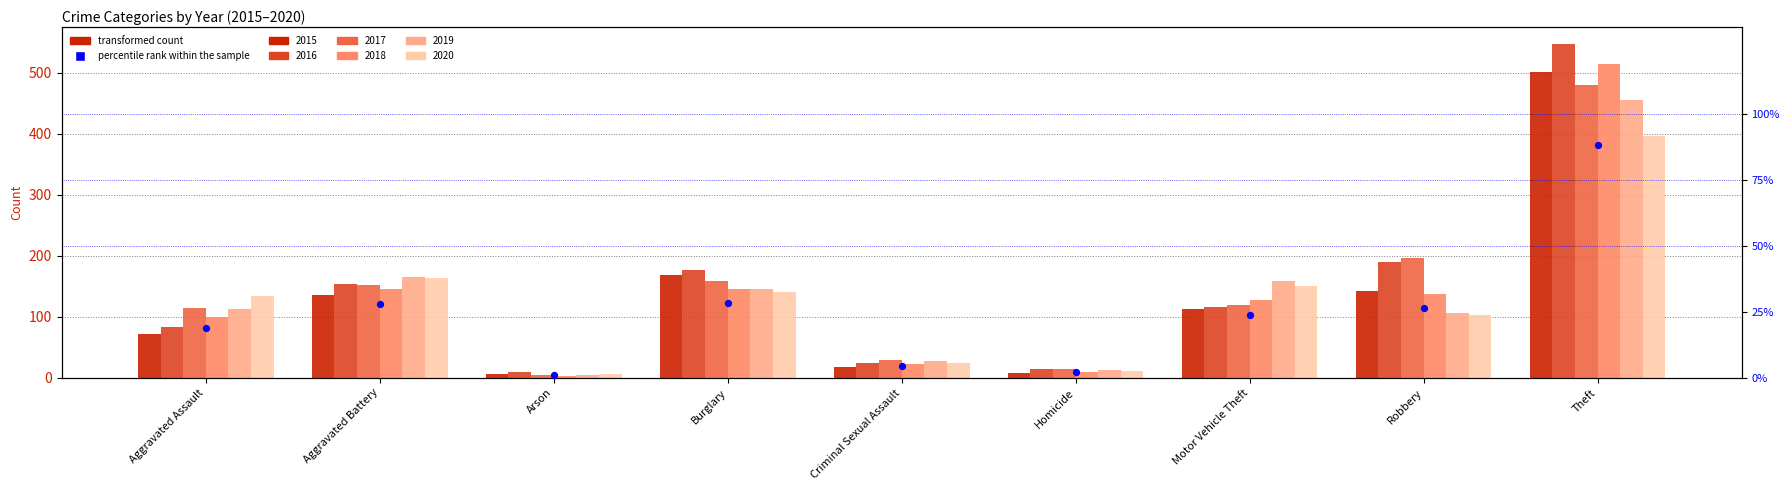

Between Arson and Homicide, which is larger?

Homicide